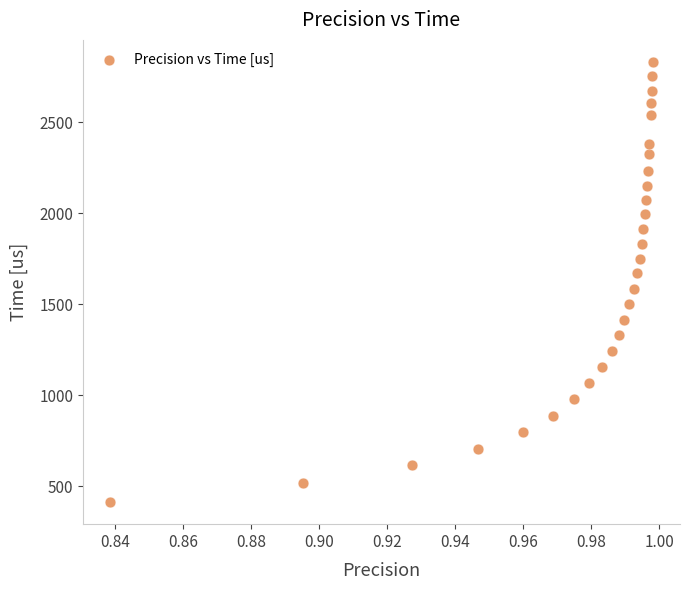

What is the range of Y values (max minus min)?

2419.3